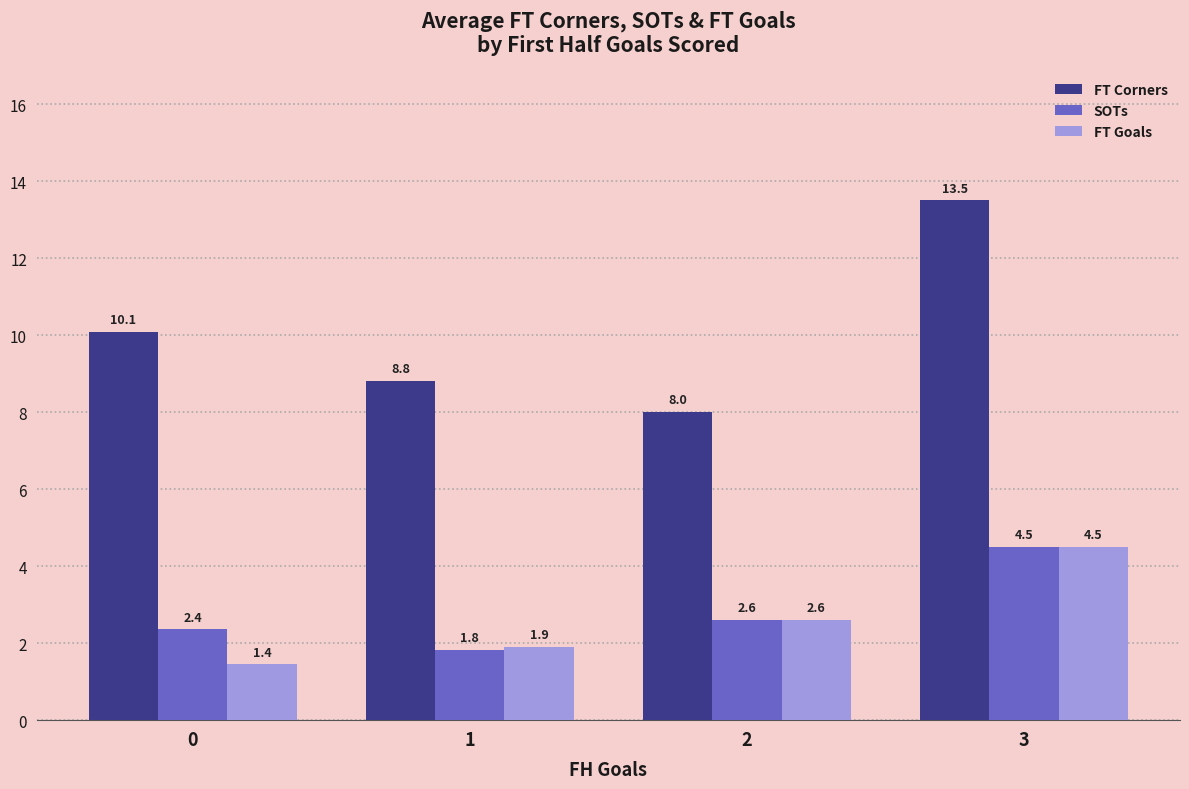

The FT Corners series shows 3.5 at 1. True or false?

False